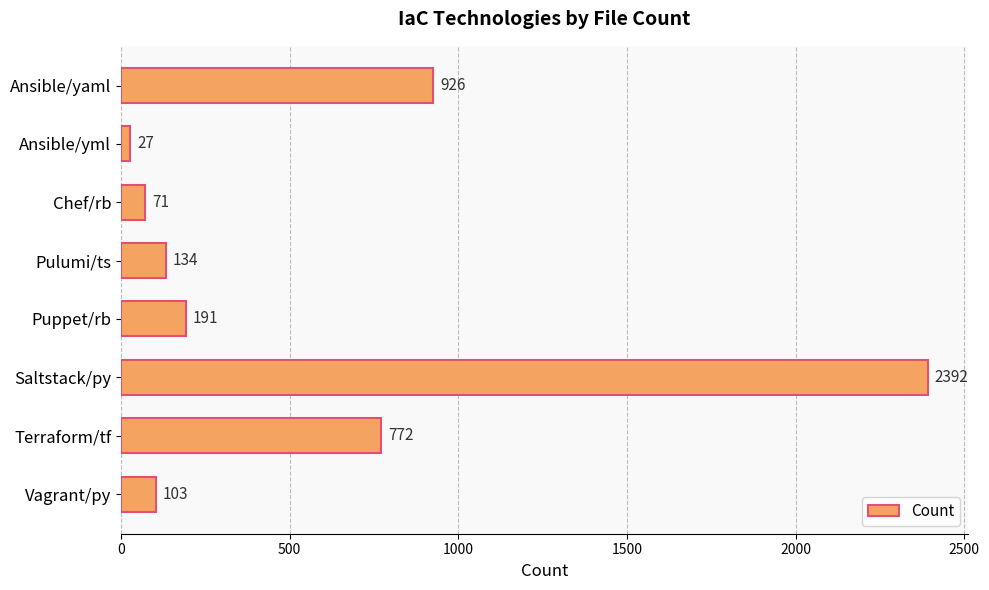

What is the label of the 8th bar from the bottom?

Ansible/yaml